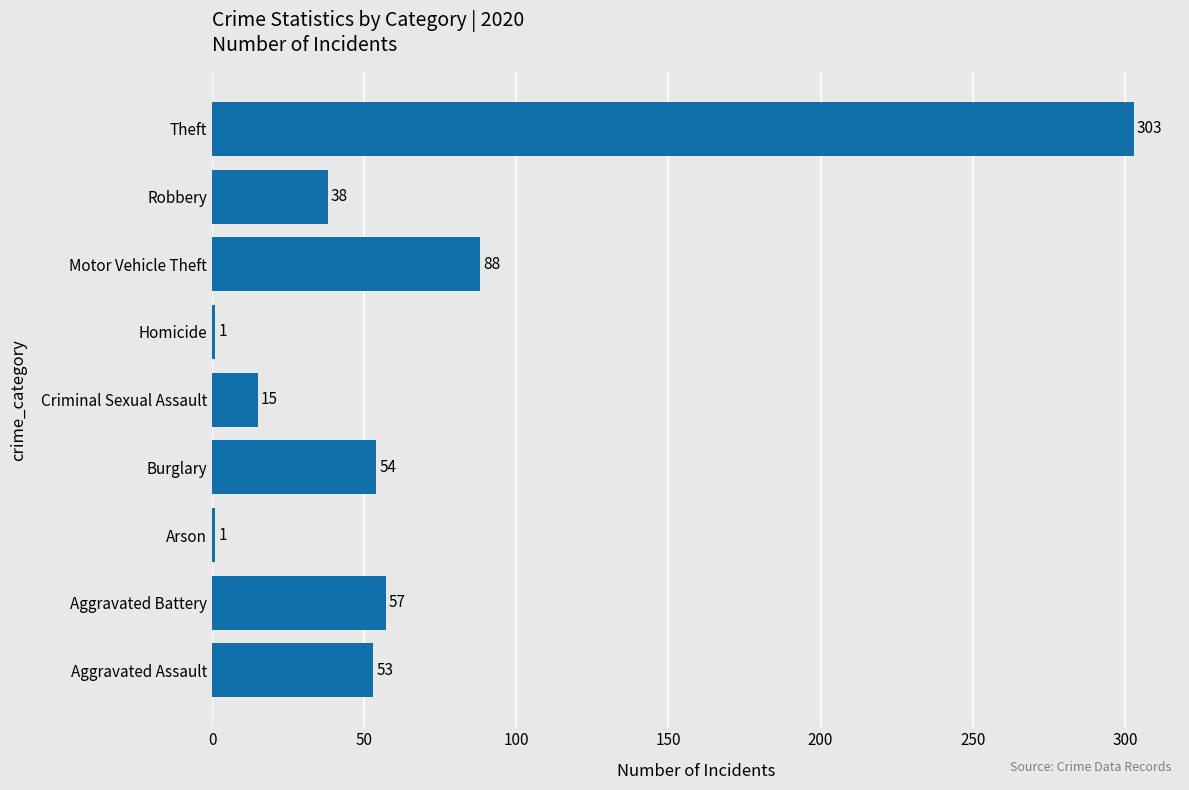

What is the change in value from Homicide to Motor Vehicle Theft?

+87